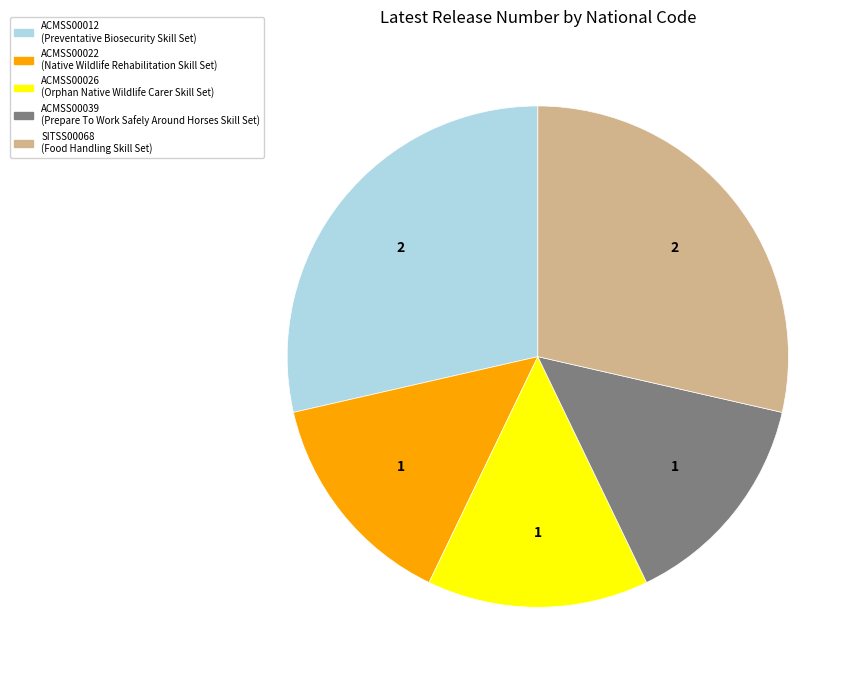

Between ACMSS00026 and ACMSS00012, which is larger?

ACMSS00012